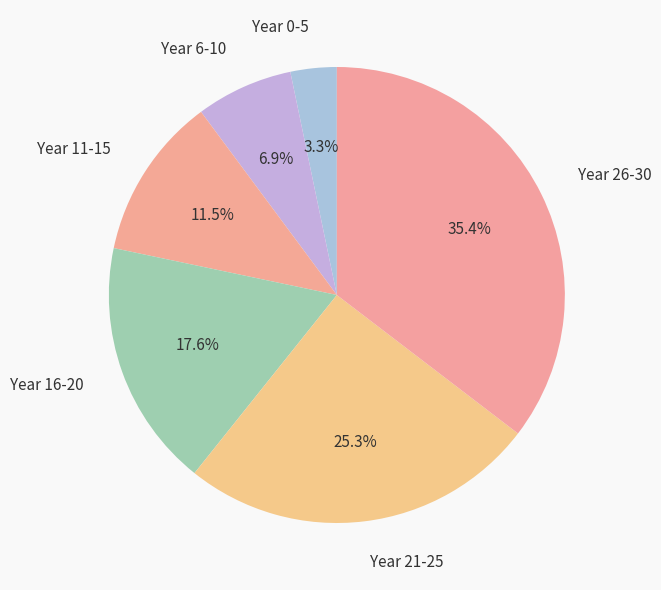

What is the ratio of the value at Year 0-5 to the value at Year 11-15?

0.3